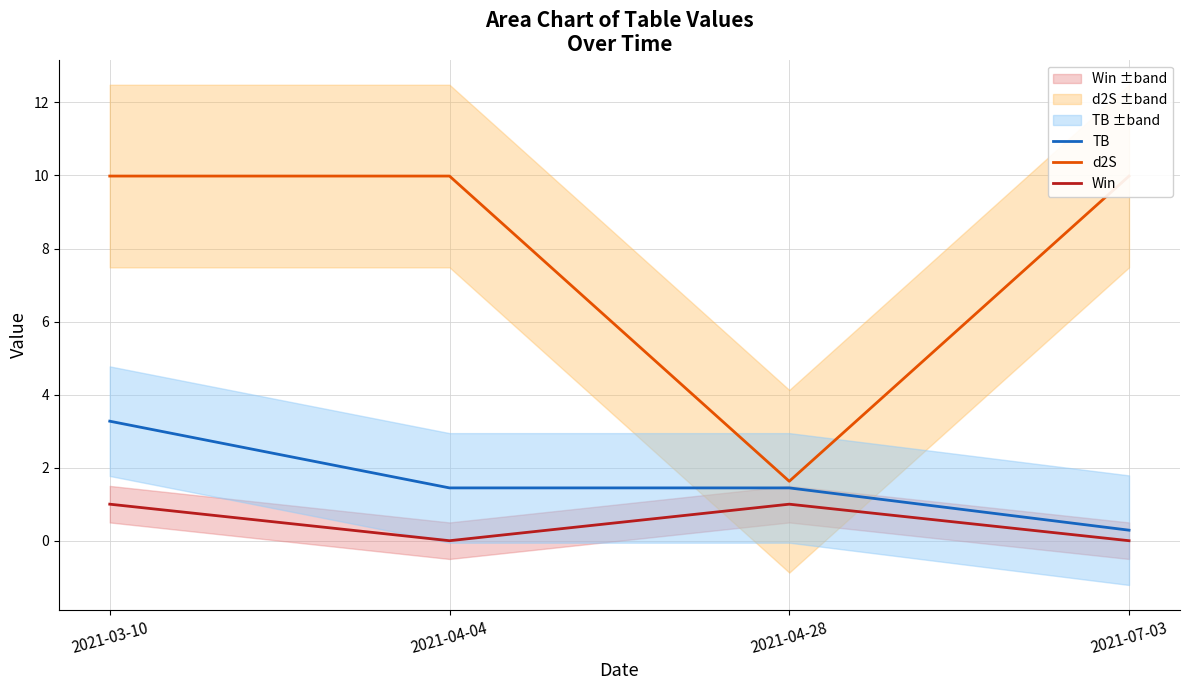

How many values in the d2S series are below 9?

1